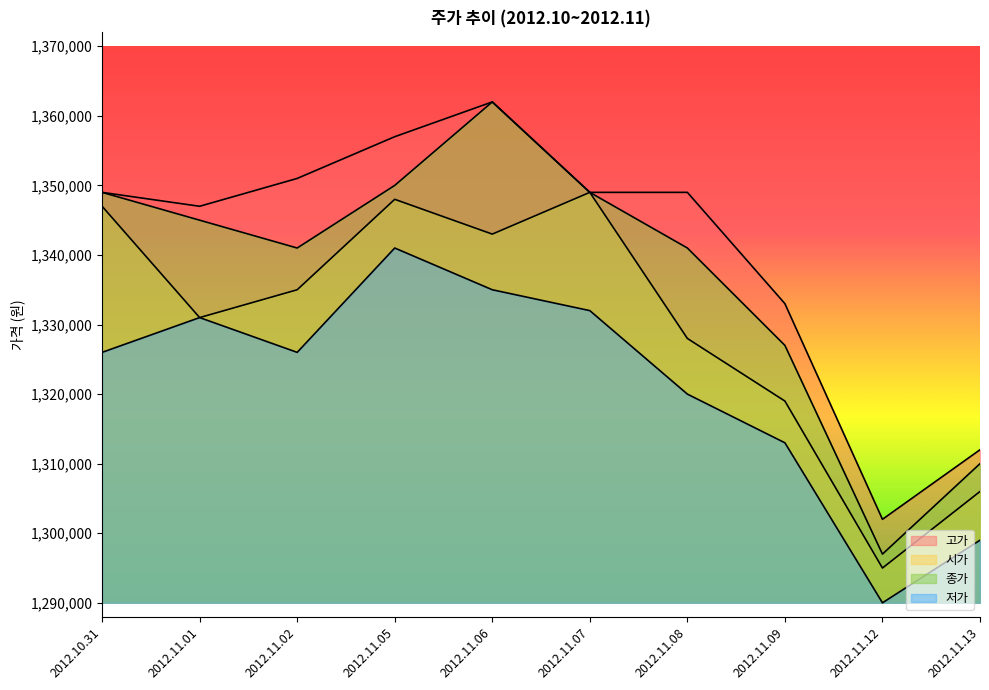

At which label does 저가 reach its minimum?

2012.11.12